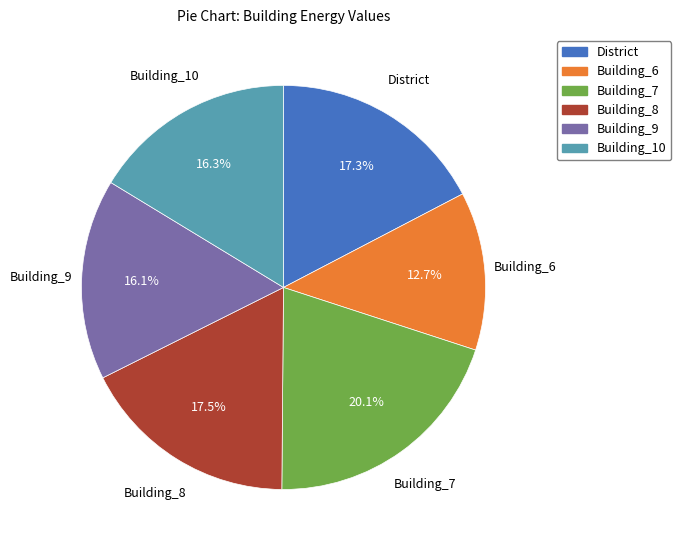

How many segments does this pie chart have?

6